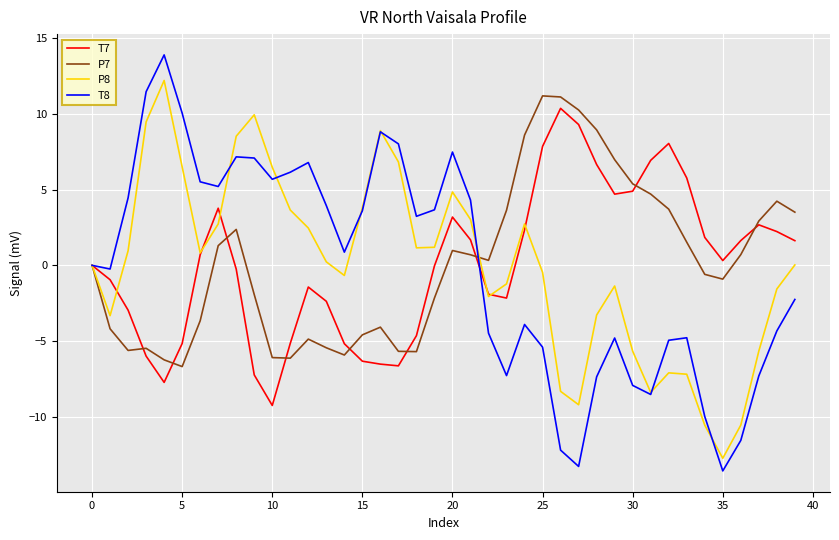

How many interior local peaks does the T8 series have?

8